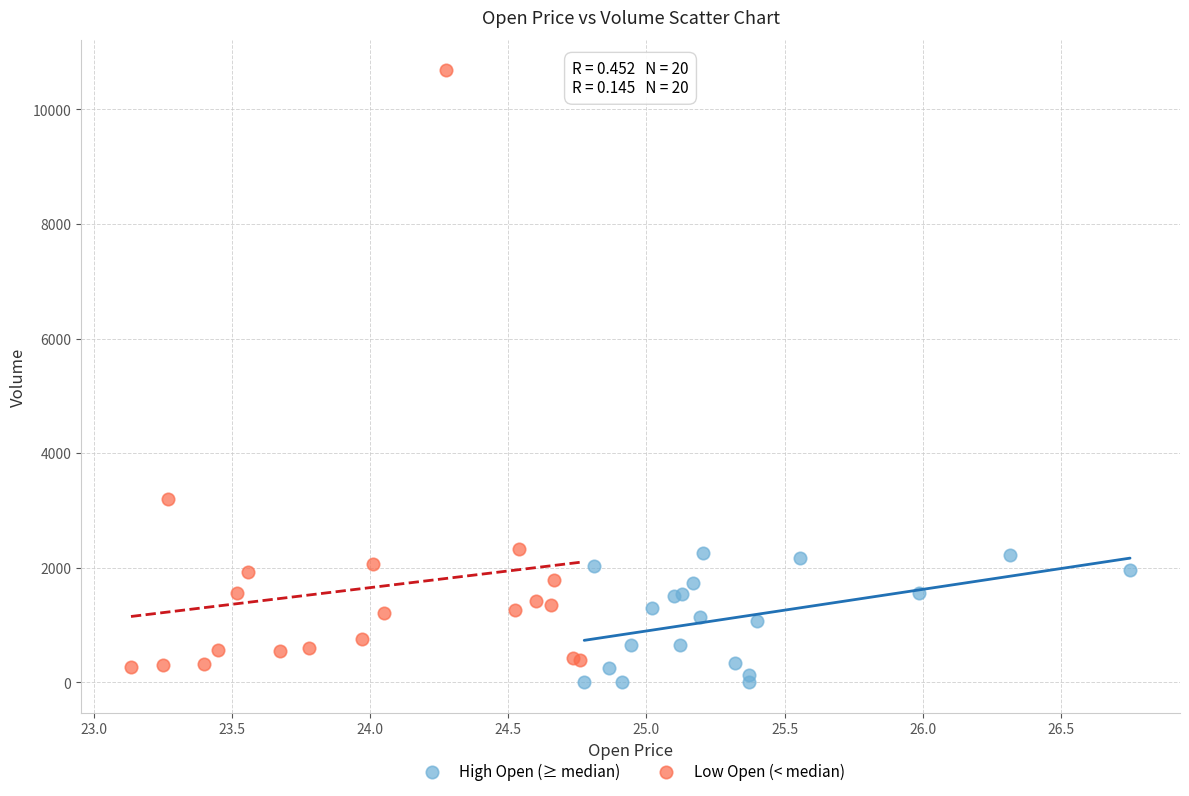

Which series reaches the maximum Y coordinate?

Low Open (< median)